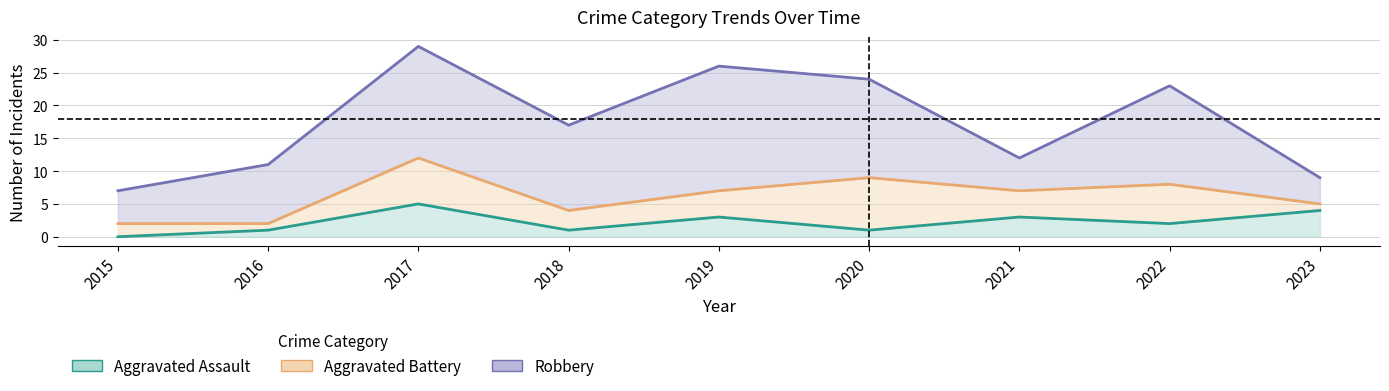

Is it true that Robbery equals 29 at 2018?

False